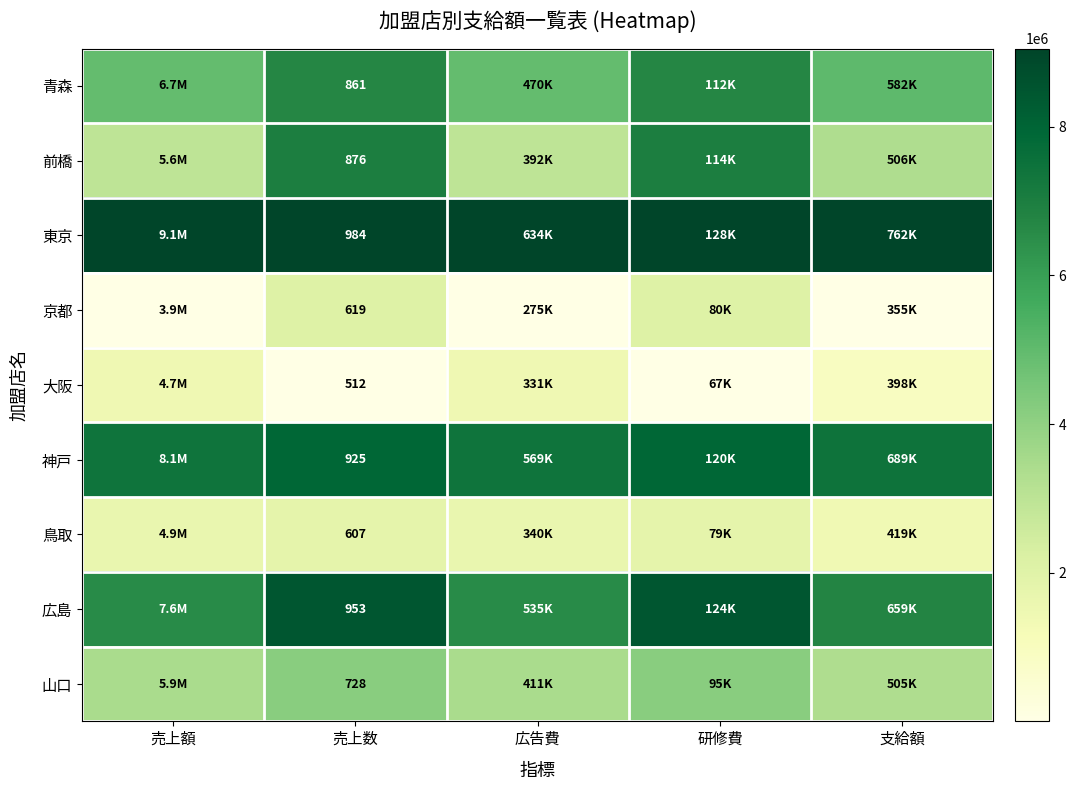

Rank the series at 支給額 from lowest to highest value.

京都, 大阪, 鳥取, 山口, 前橋, 青森, 広島, 神戸, 東京